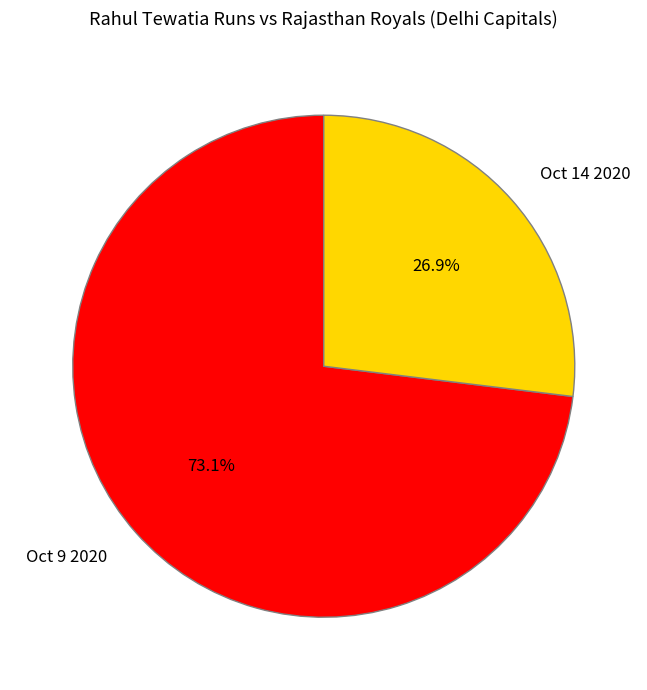

What percentage is NOT represented by Oct 14 2020?

73.1%